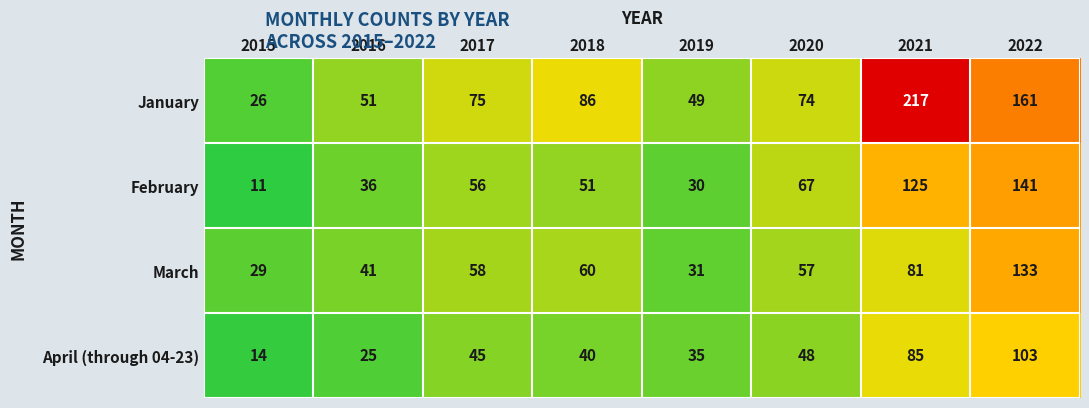

At which label is April (through 04-23) closest to 58?

2020